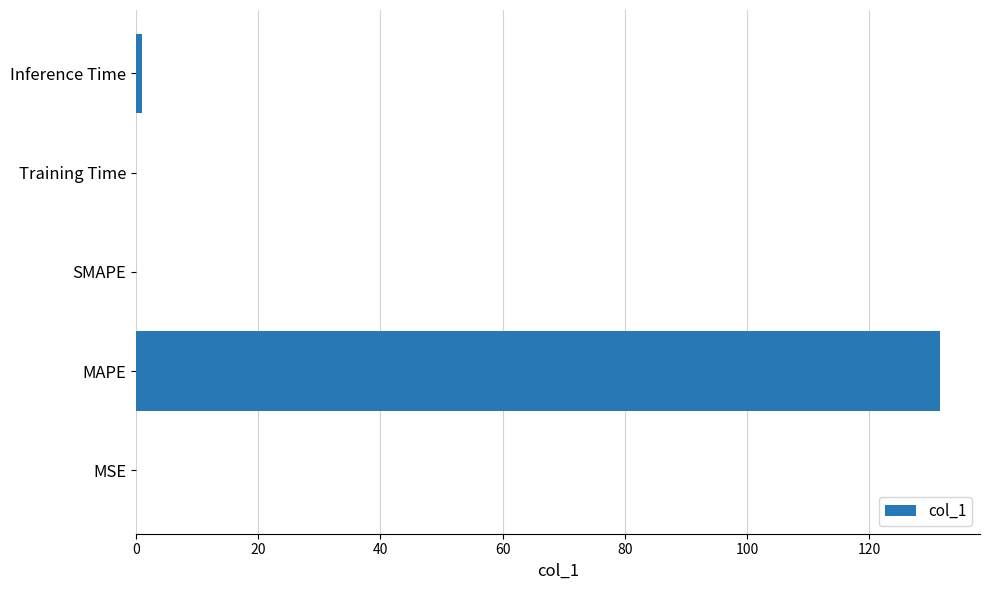

Does the chart contain stacked bars?

No